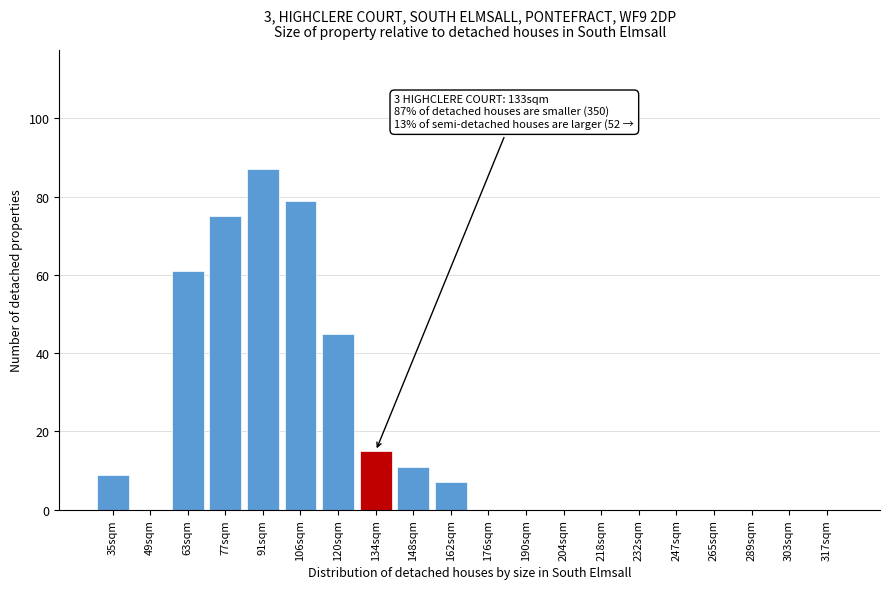

Reading left to right, list all the values displayed in this chart.

35sqm=9	49sqm=0	63sqm=61	77sqm=75	91sqm=87	106sqm=79	120sqm=45	134sqm=15	148sqm=11	162sqm=7	176sqm=0	190sqm=0	204sqm=0	218sqm=0	232sqm=0	247sqm=0	265sqm=0	289sqm=0	303sqm=0	317sqm=0